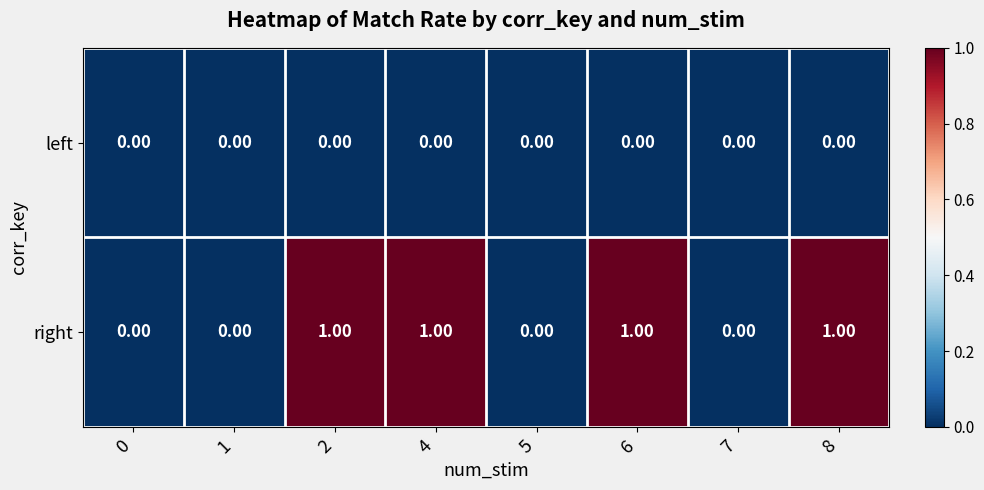

Which series has the largest total across all categories?

right